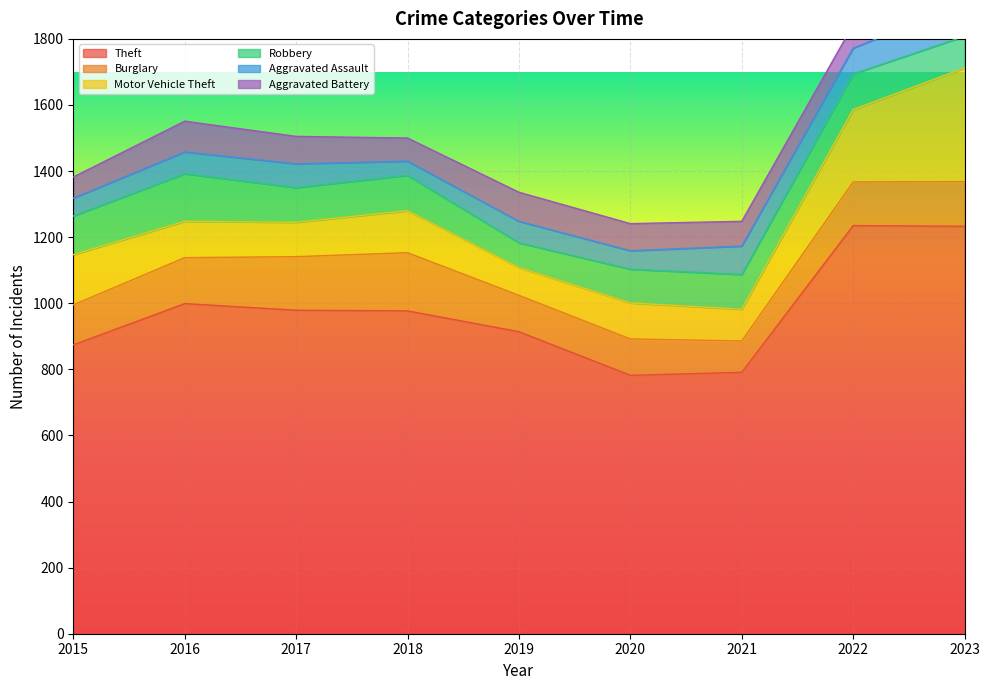

In Motor Vehicle Theft, how many points are higher than both neighbors (excluding endpoints)?

2